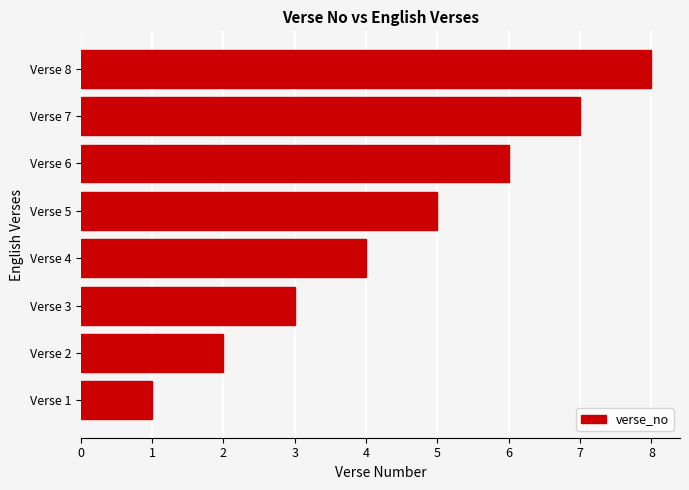

List the labels in order of value, smallest first.

Verse 1, Verse 2, Verse 3, Verse 4, Verse 5, Verse 6, Verse 7, Verse 8